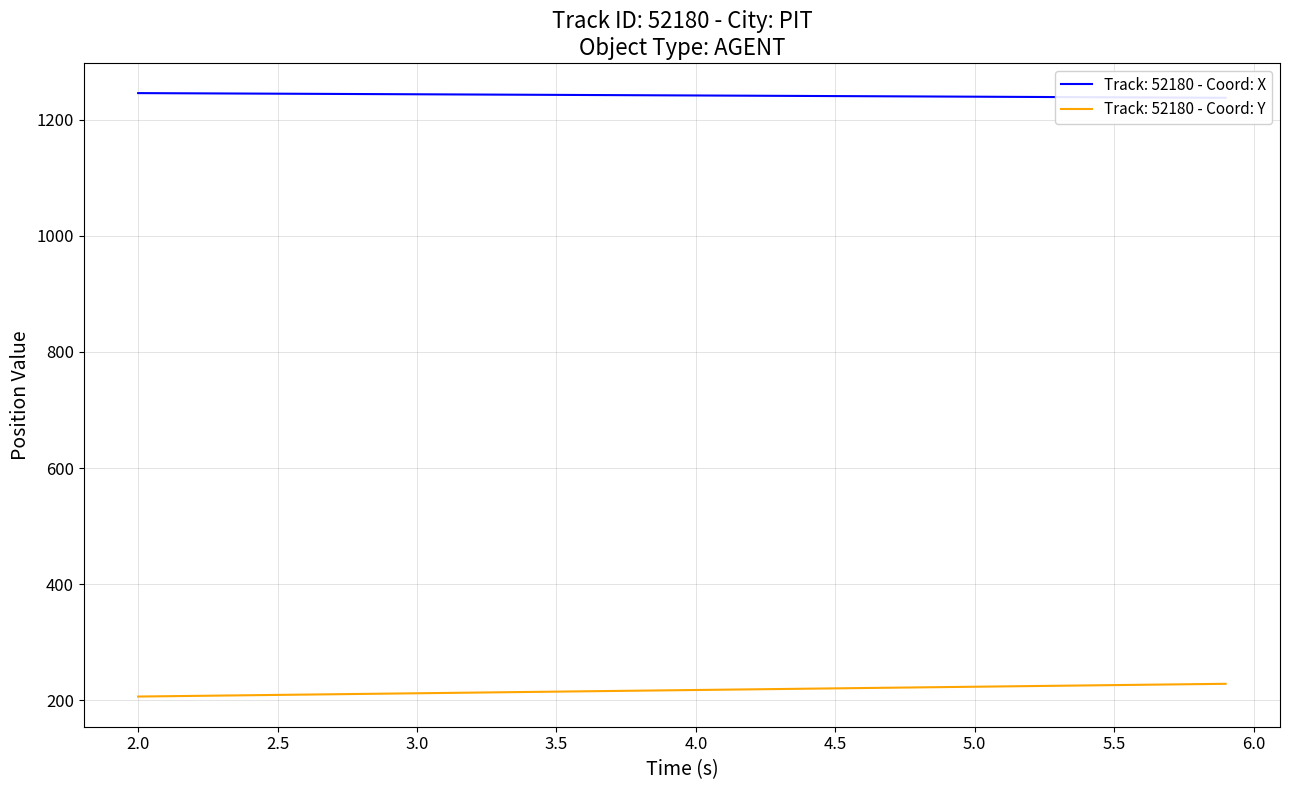

What is the maximum value for Track: 52180 - Coord: Y?

228.5